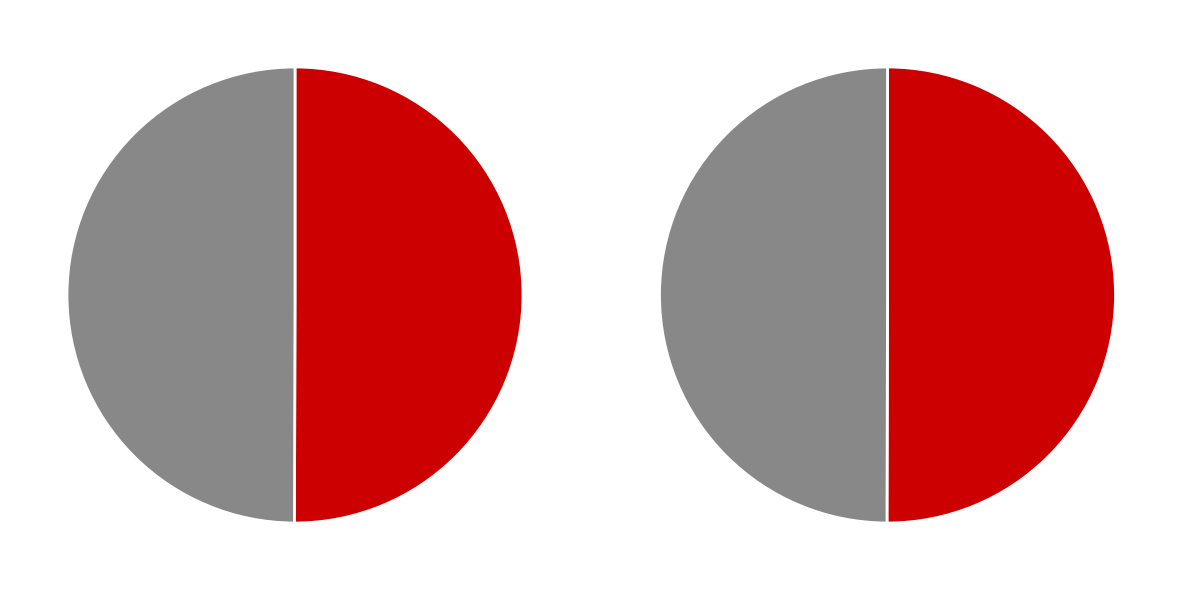

Is the sum of 1 and 0 greater than half?

Yes